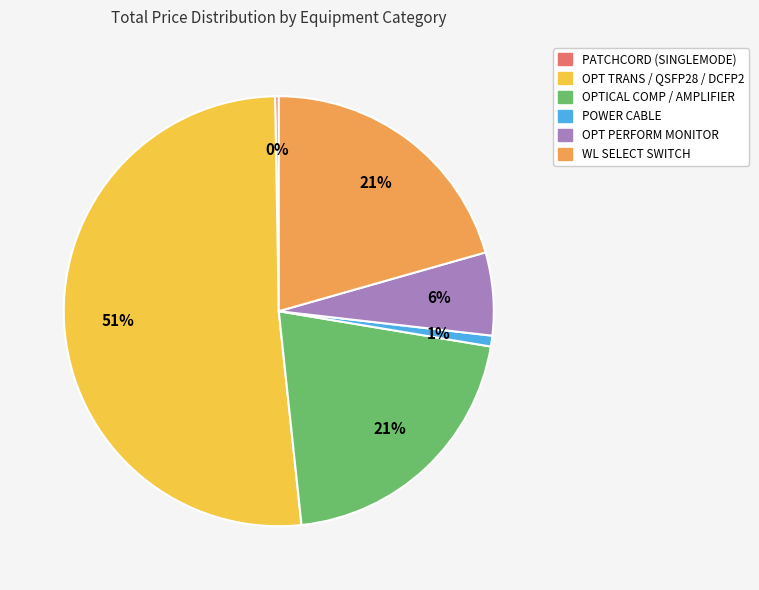

To the nearest percent, what is the difference between the OPTICAL COMP / AMPLIFIER and POWER CABLE slice percentages?

20%